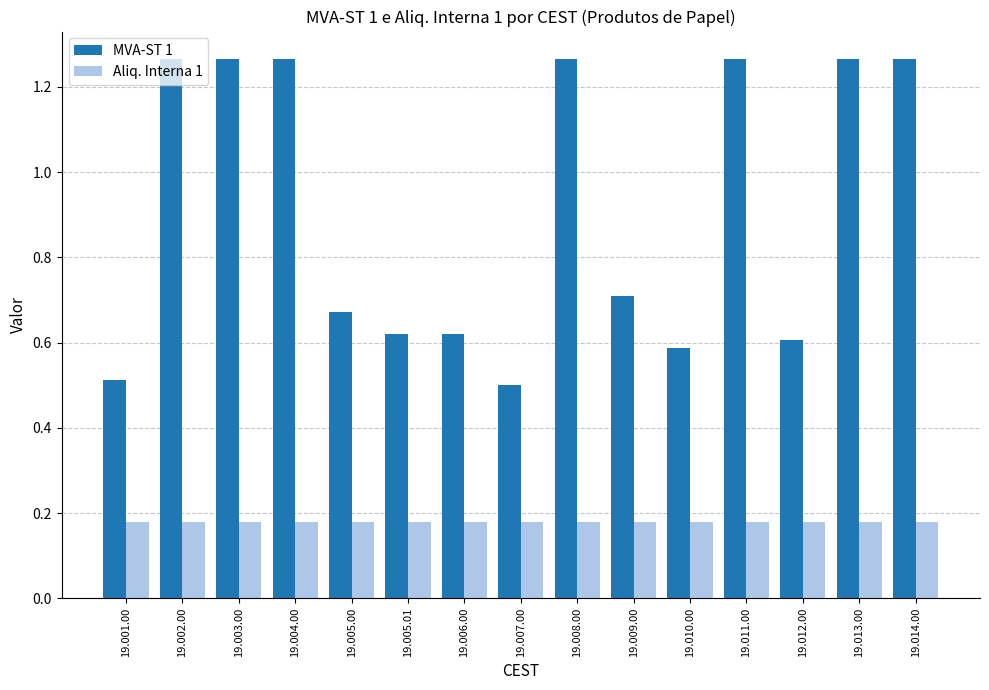

List the series in order of their overall mean, lowest first.

Aliq. Interna 1, MVA-ST 1